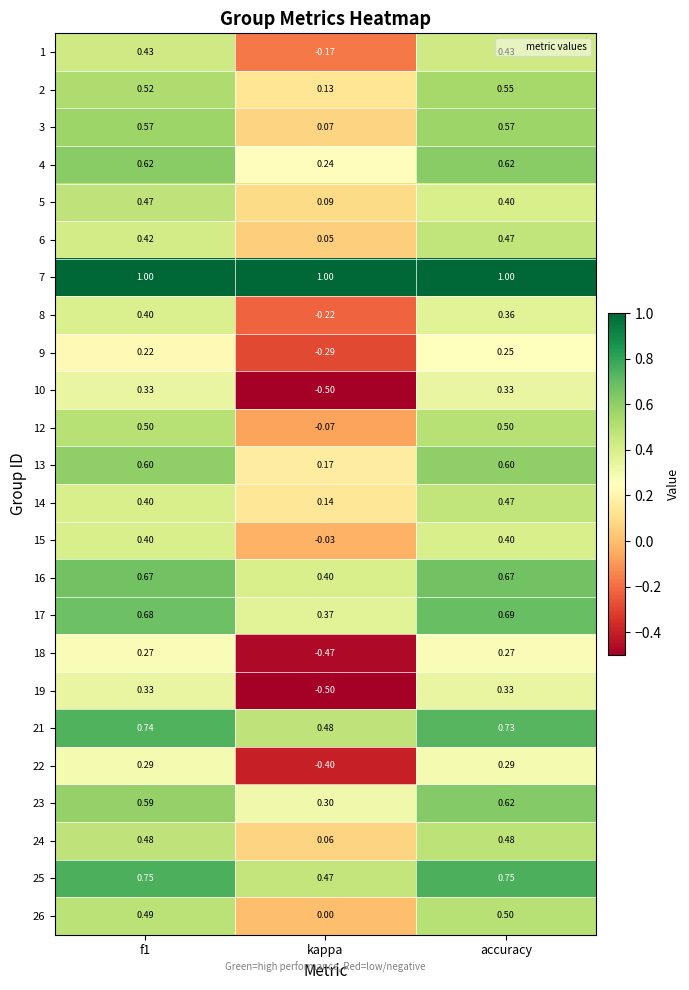

At which category is the sum across all series the highest?

accuracy